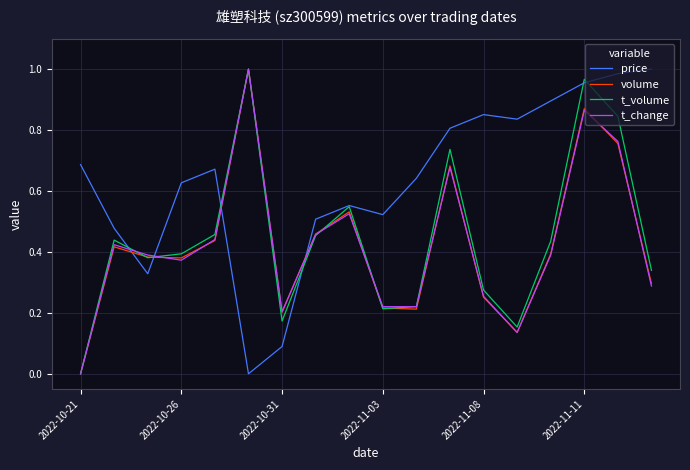

Which series has the largest total across all categories?

price